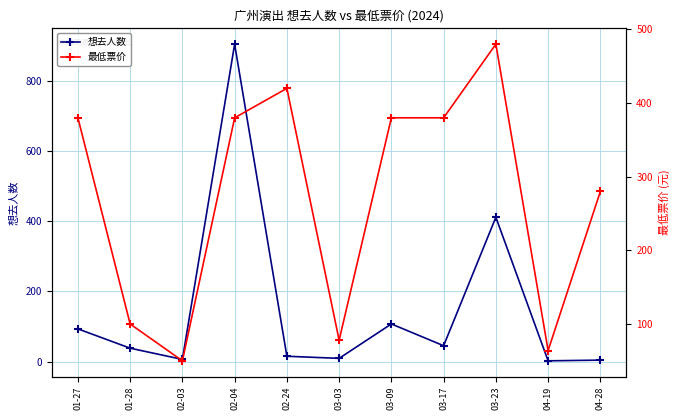

What is the difference between the 想去人数 values at 04-19 and 01-28?

36